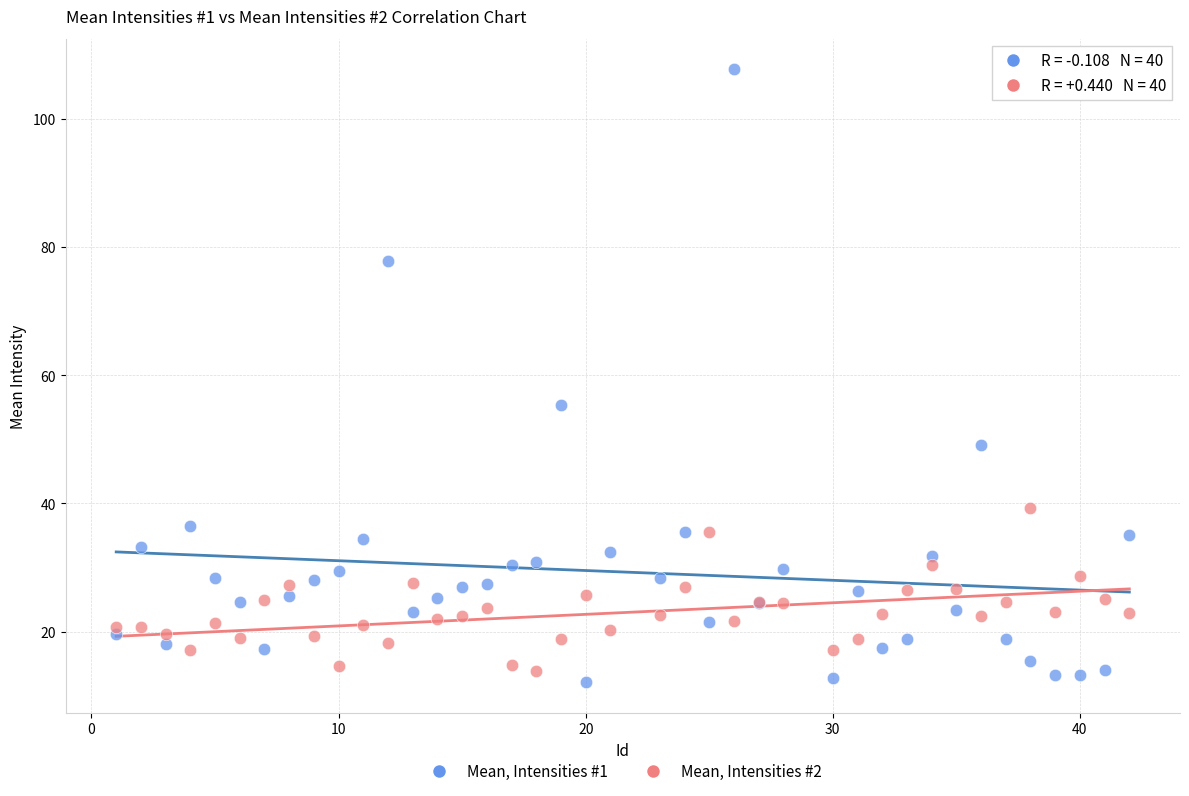

Which series reaches the maximum Y coordinate?

Mean, Intensities #1